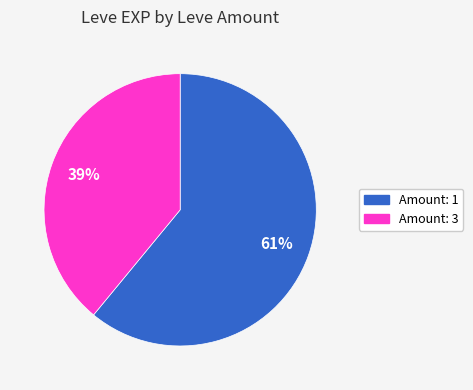

Rank the categories by value from highest to lowest.

Amount: 1, Amount: 3